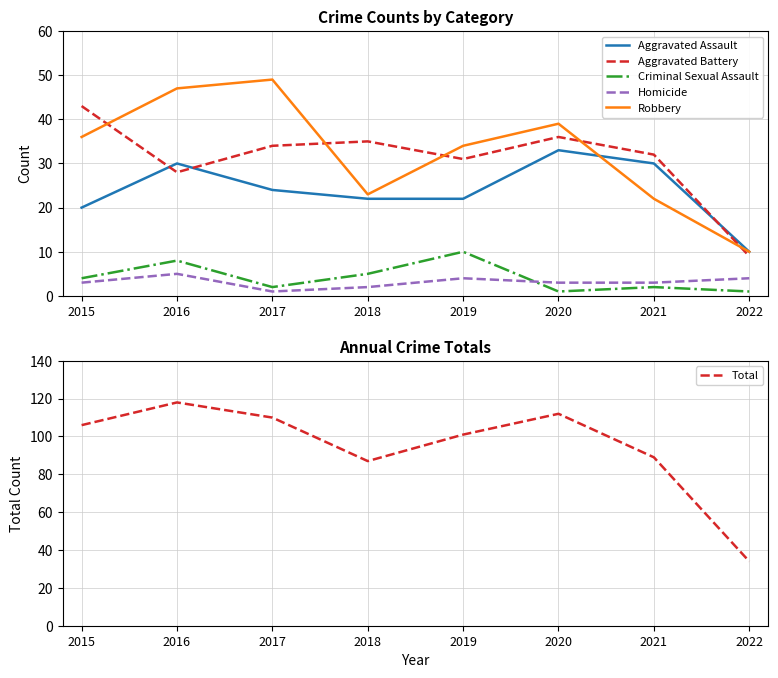

Where is Aggravated Battery nearest to the value 26?

2016